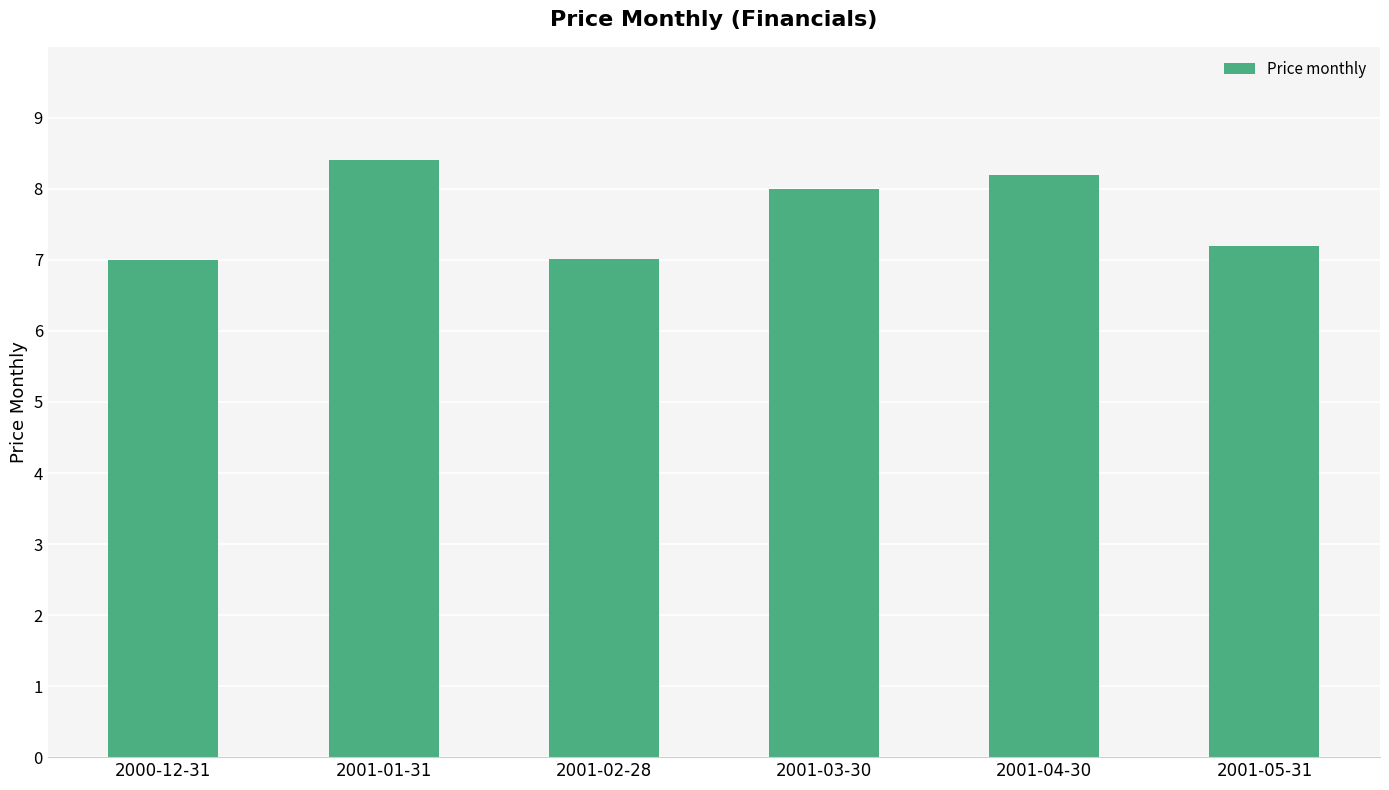

What position from the left is 2001-05-31?

6